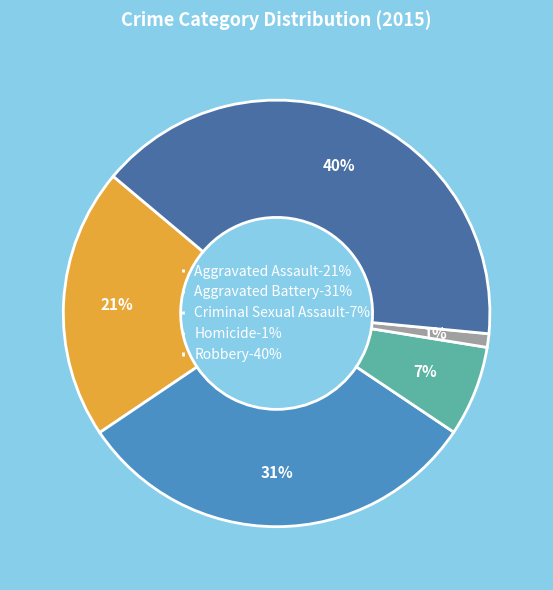

Count the number of slices in the pie.

5